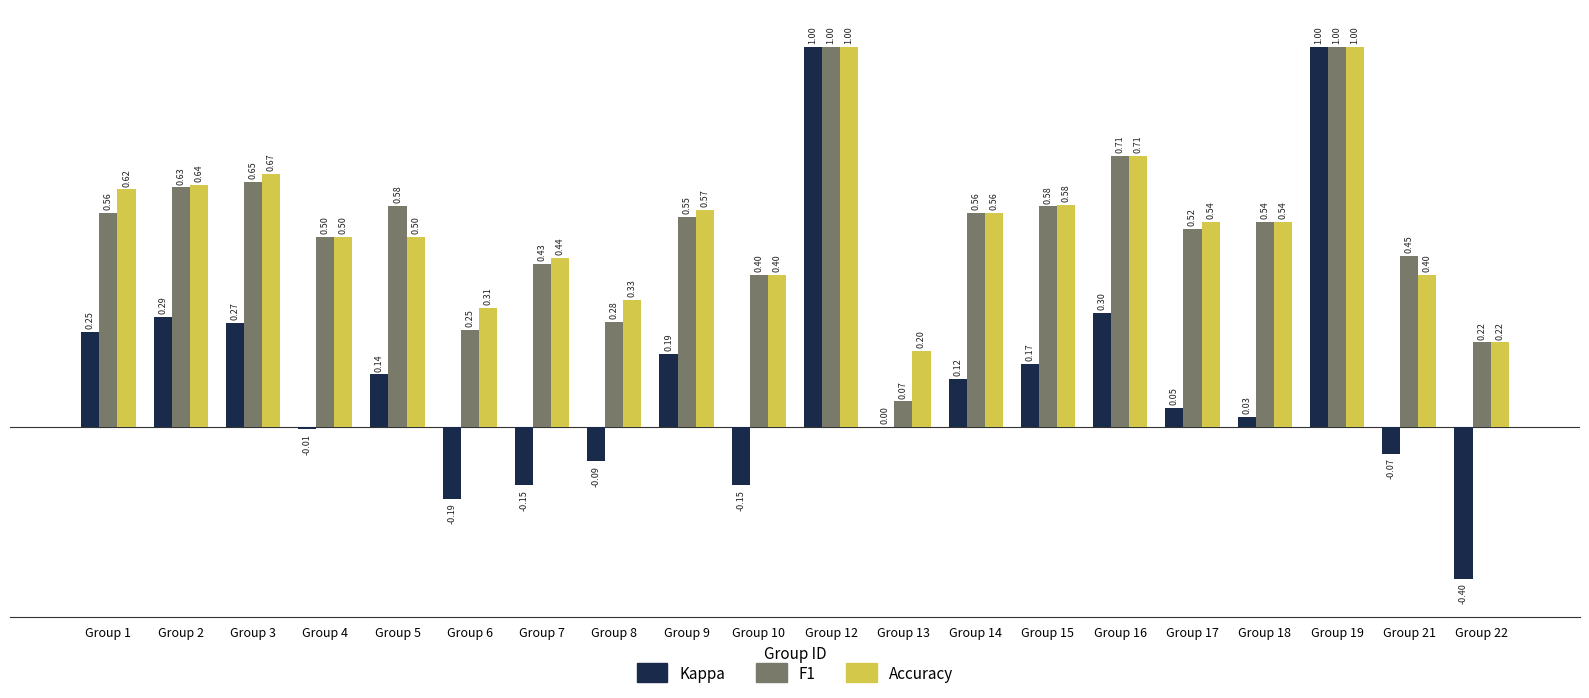

What is the total value across all series at Group 9?

1.3